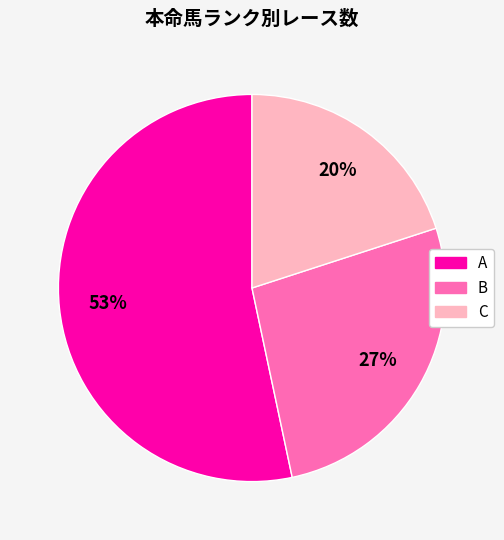

Is it true that C is 28% of the pie?

False